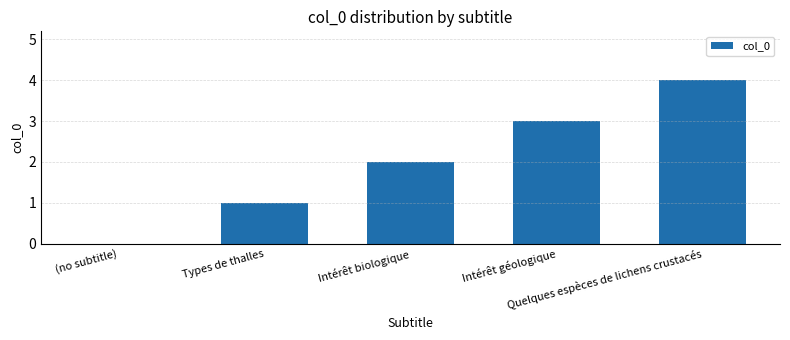

What is the greatest value displayed?

4